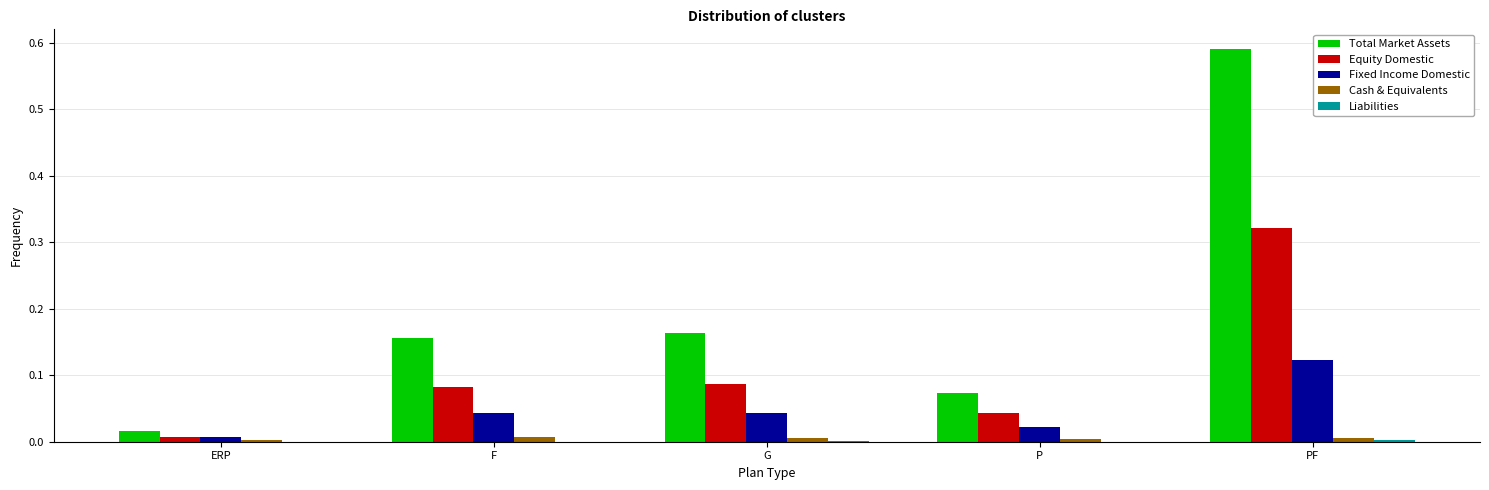

Does the chart contain stacked bars?

No